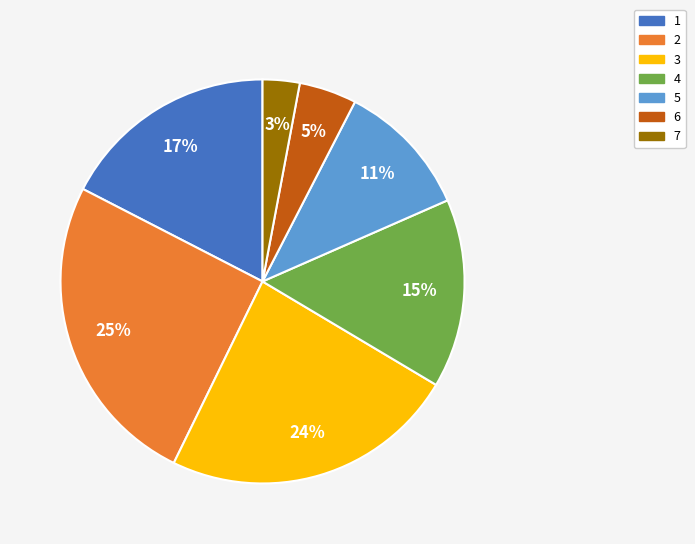

To the nearest percent, what is the average slice percentage?

14%